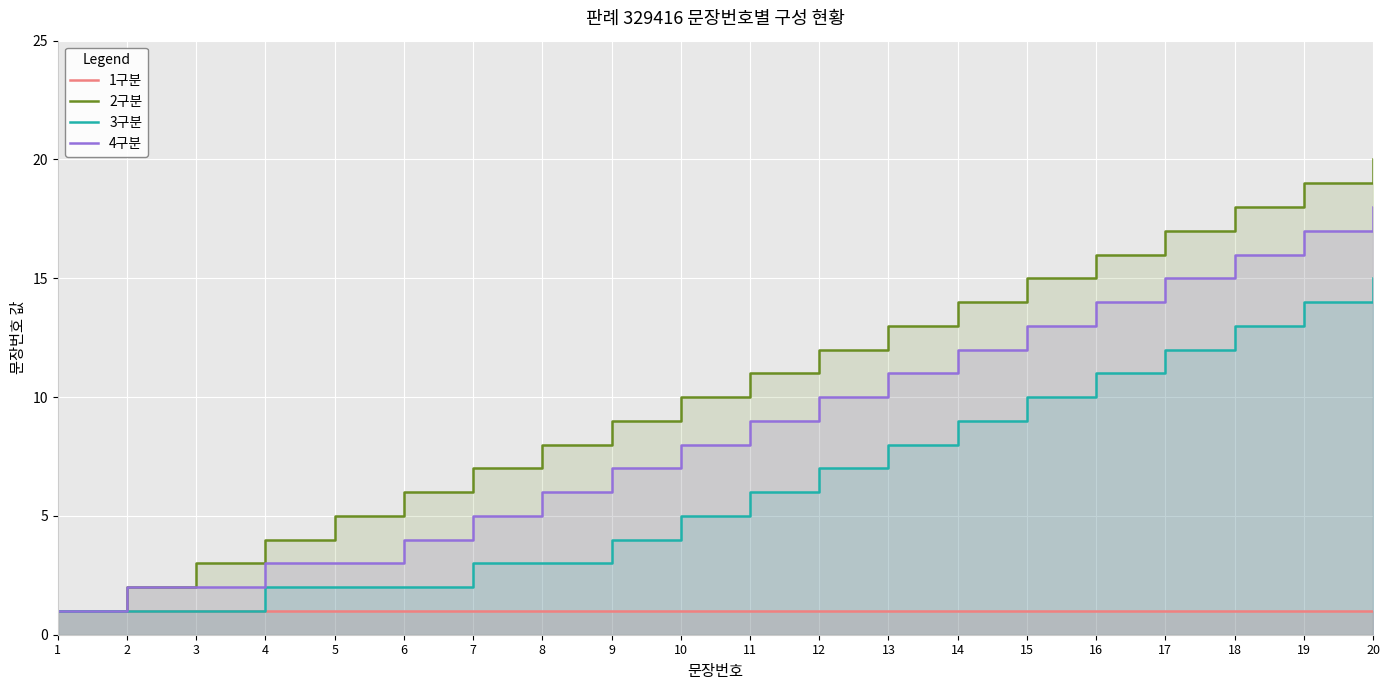

What is the difference between the second highest and second lowest values in the 4구분 series?

15